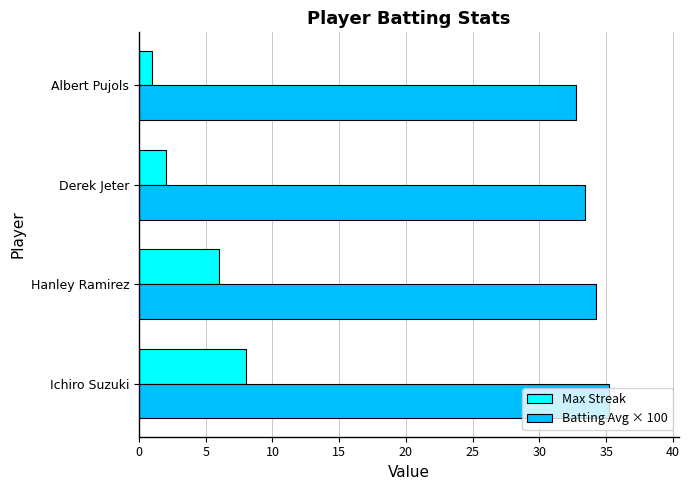

The value of Batting Avg × 100 at Albert Pujols is 45.7. True or false?

False